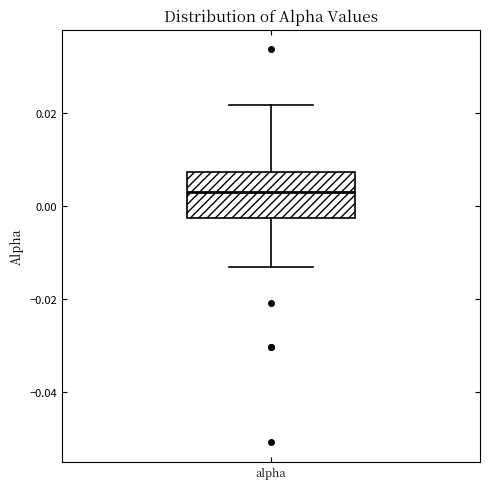

Where does the lower whisker of the box for alpha end on the y-axis? The values are not printed on the chart, so give them approximately, as read against the axis.

-0.014